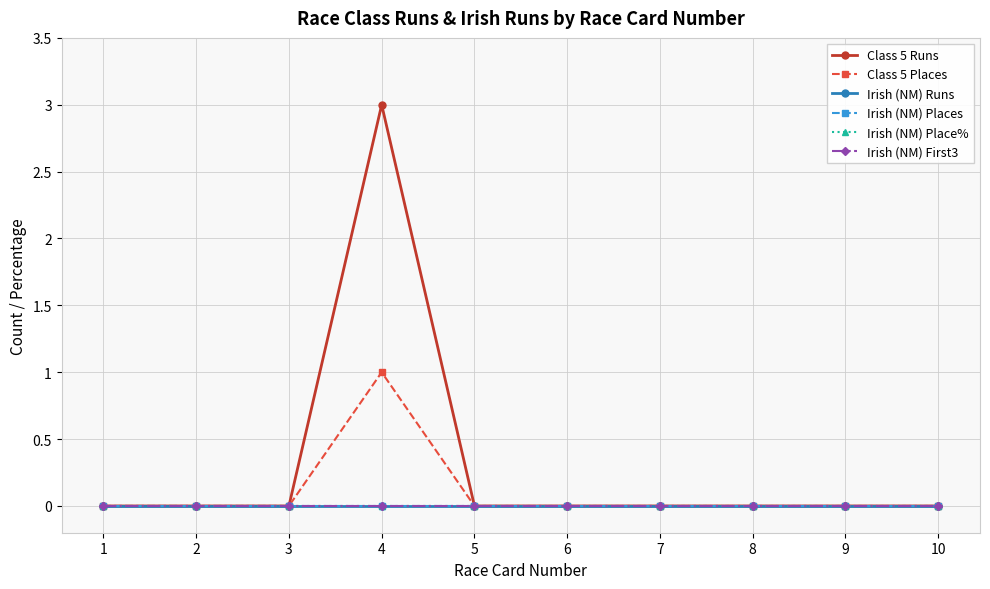

True or false: Irish (NM) Runs and Irish (NM) Places cross at least once.

False